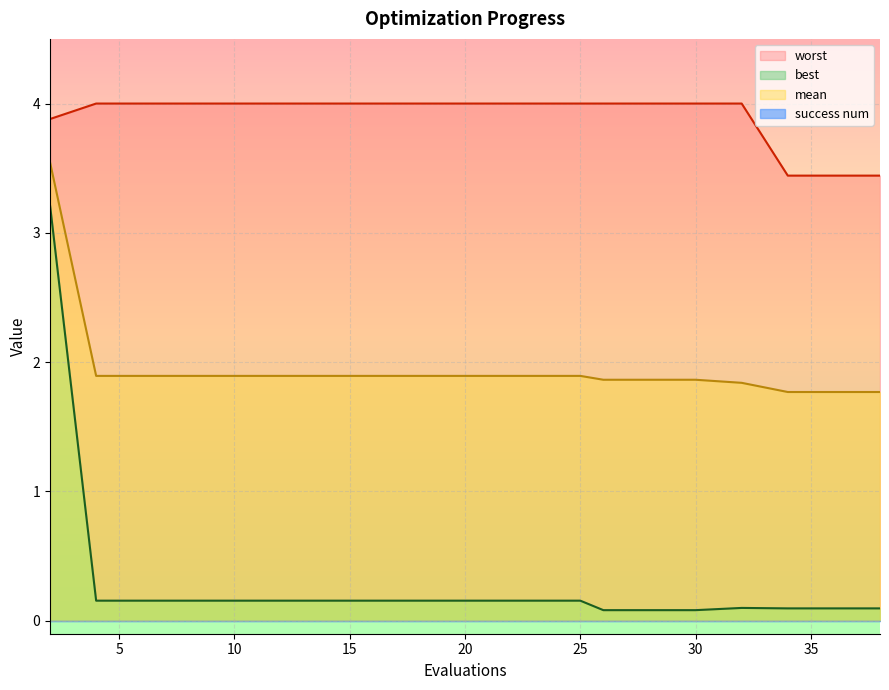

At how many categories does at least one series exceed 3?

20